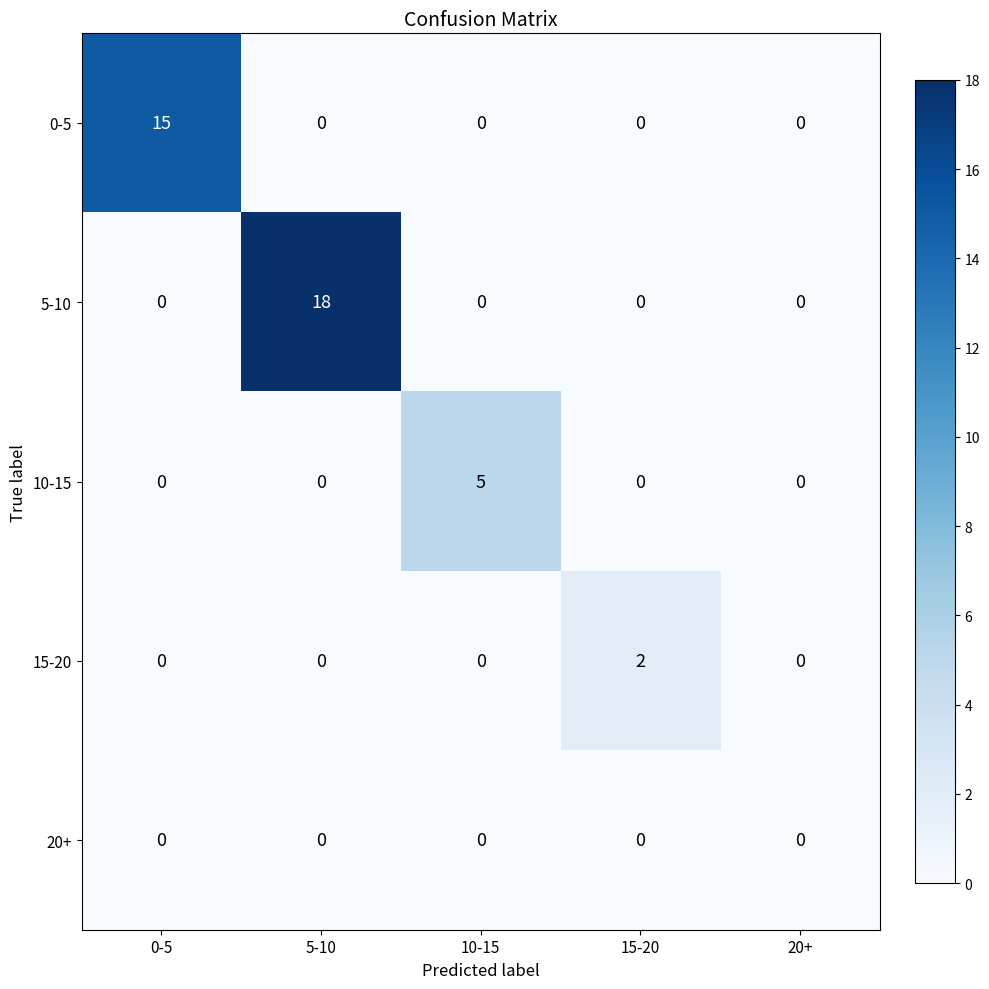

Which category has the highest value across all series?

5-10